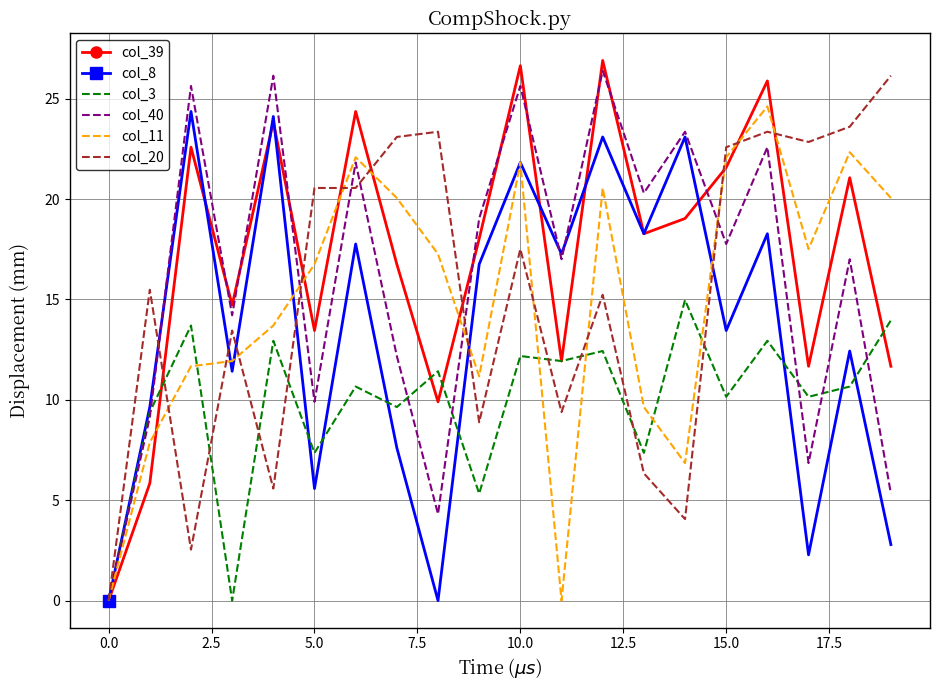

What is the maximum value shown in the chart?

26.9